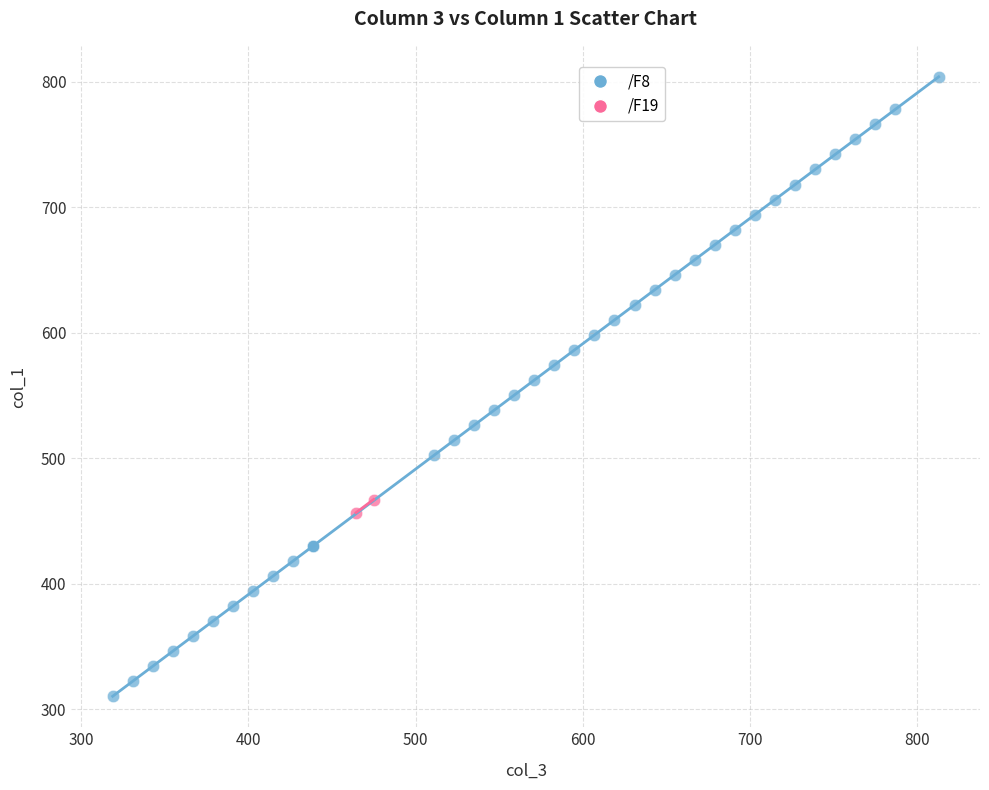

What are all the series names shown in the legend?

/F8, /F19